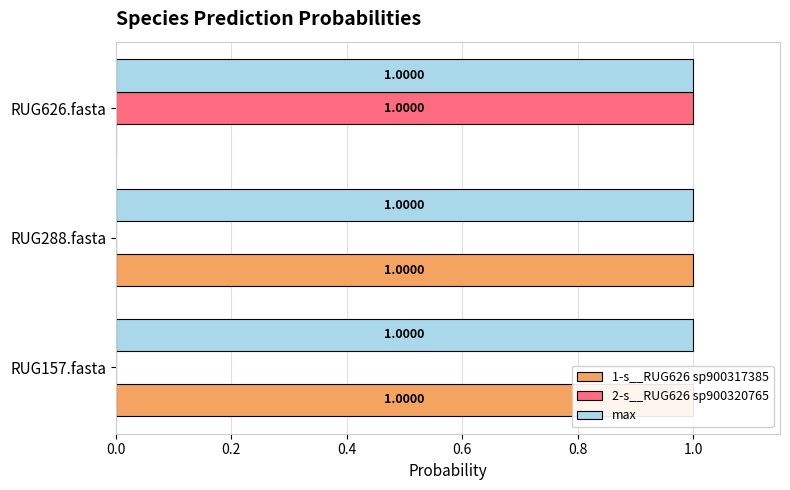

At 0.2, list the series in order from smallest to largest.

2-s__RUG626 sp900320765, max, 1-s__RUG626 sp900317385